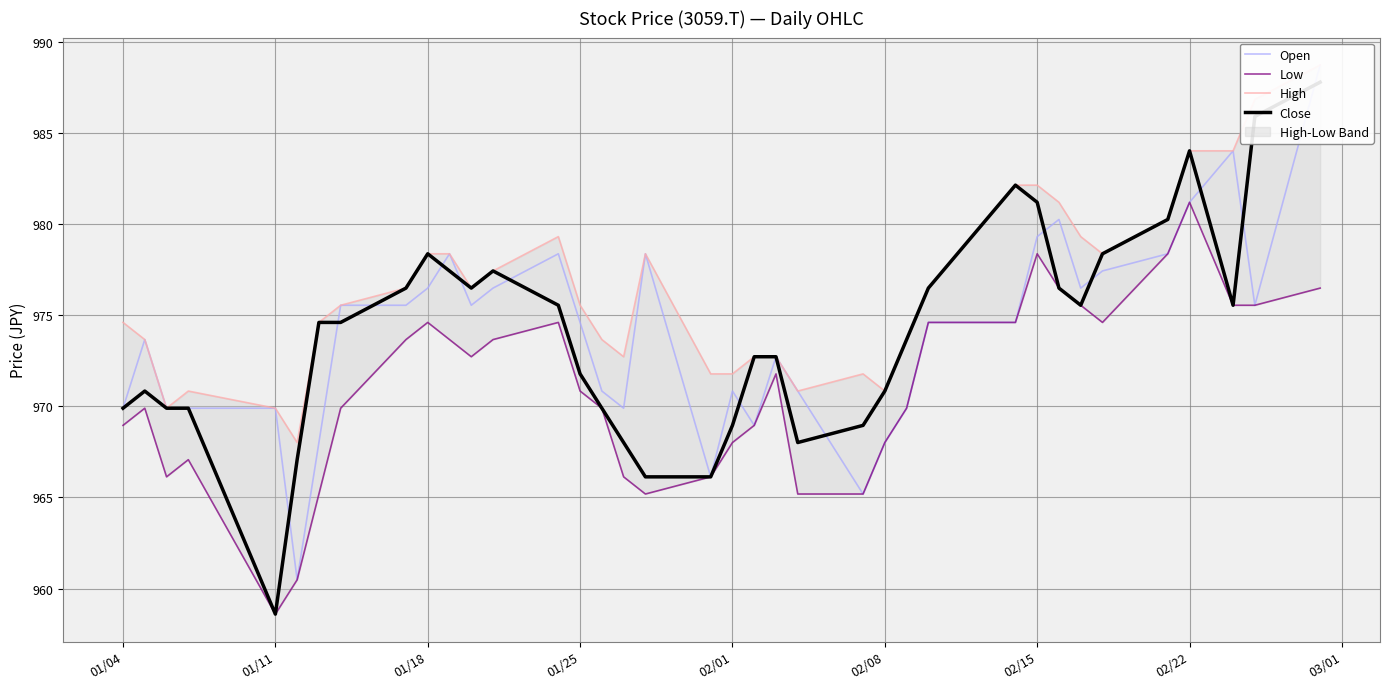

What is the greatest value displayed?

988.7